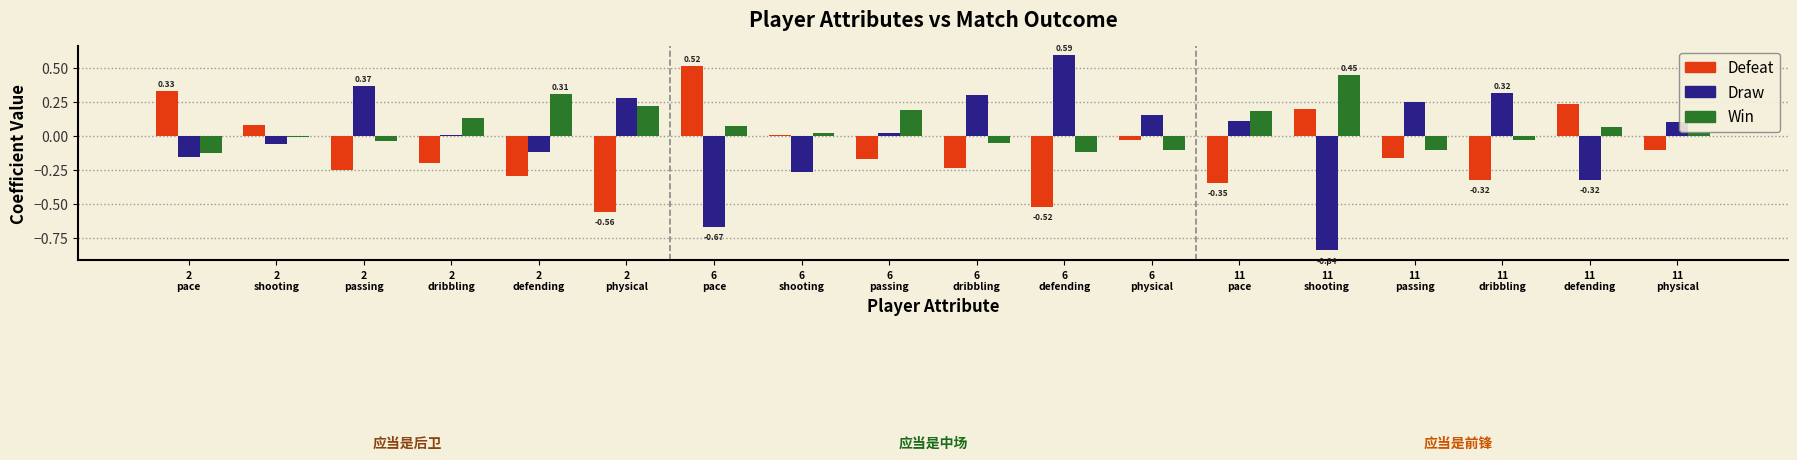

What is the difference between the maximum and minimum values in the Draw series?

1.4